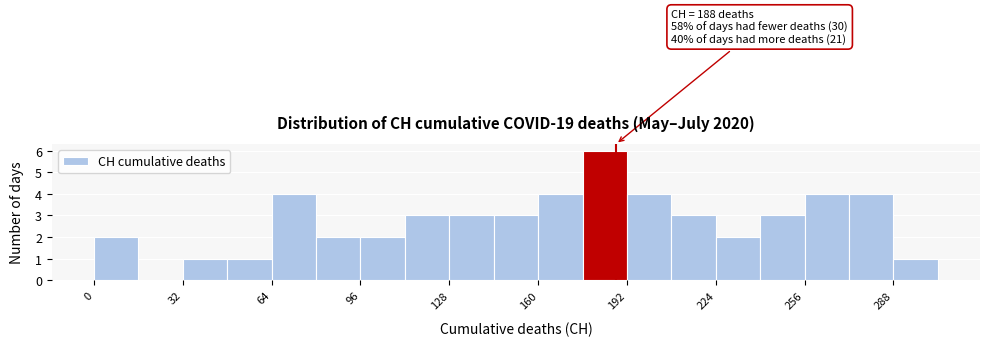

Read against the x-axis, roughly where is the centre of the tallest bar?

185